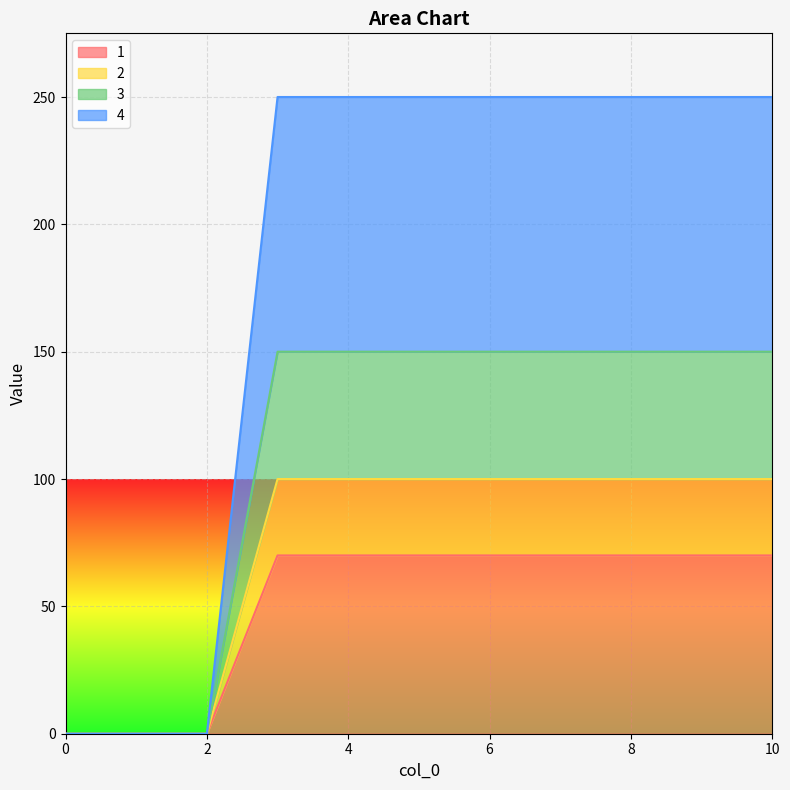

True or false: 1 and 2 cross at least once.

False